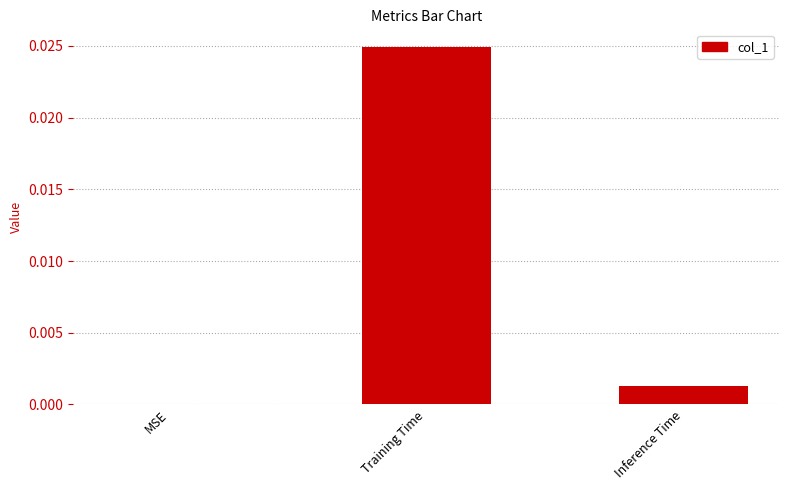

How many data points are above 0?

2